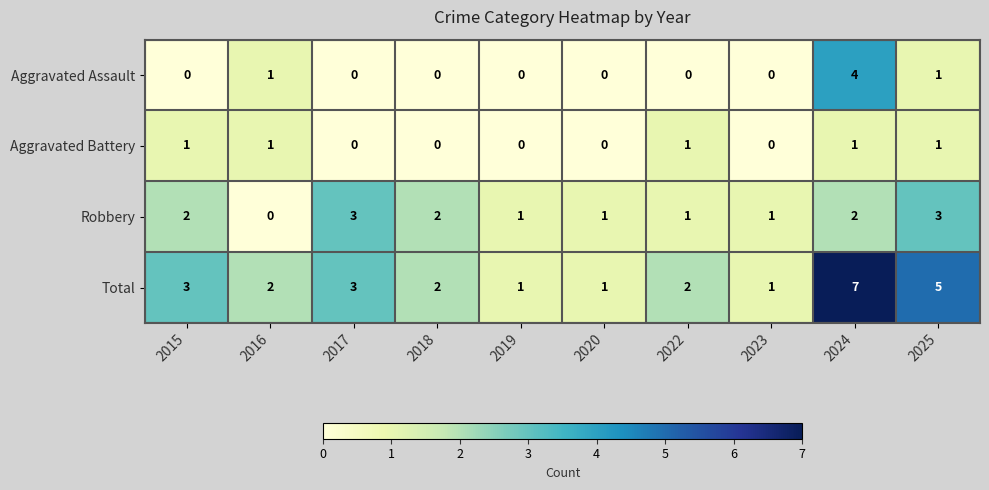

What is the greatest value displayed?

7